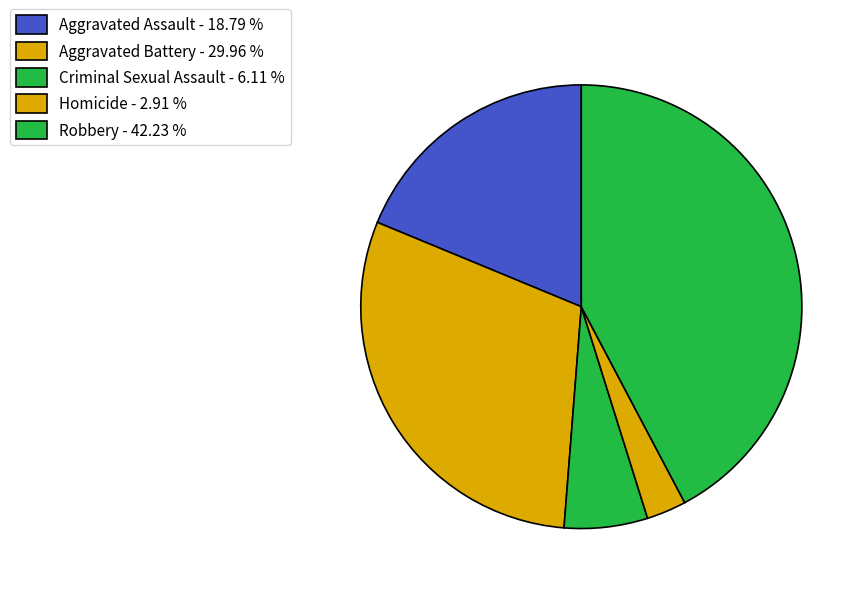

What percentage is NOT represented by Aggravated Battery?

70.0%